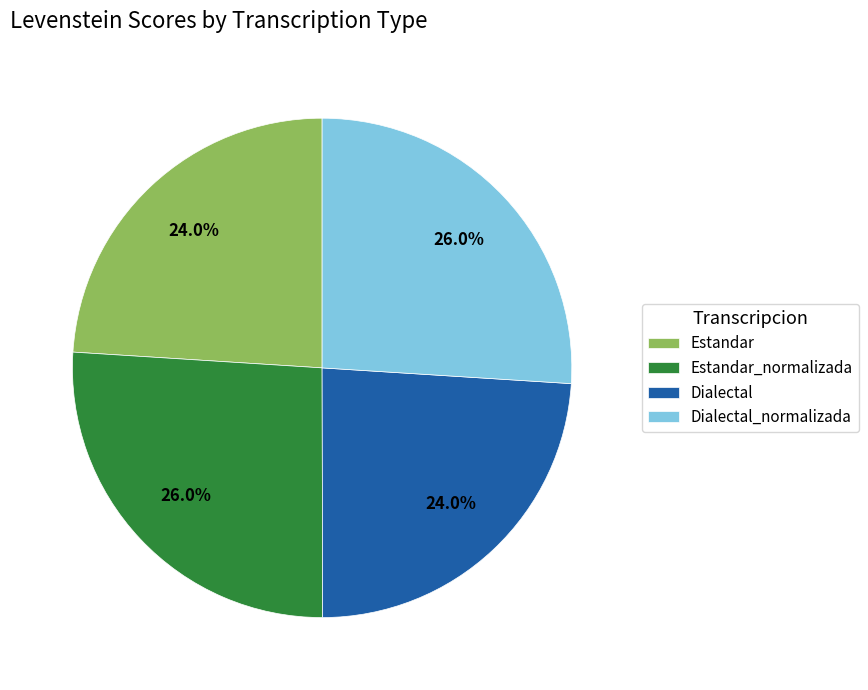

Count the number of slices in the pie.

4